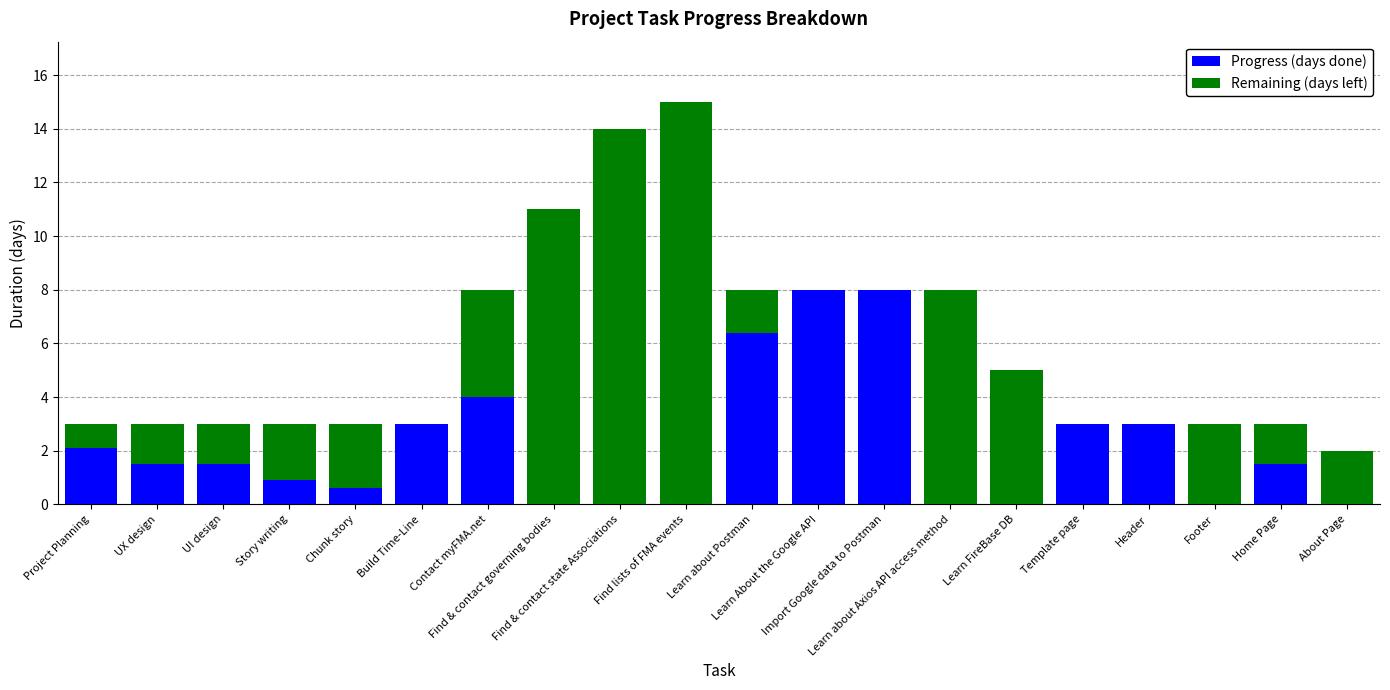

What are all the series names shown in the legend?

Progress (days done), Remaining (days left)